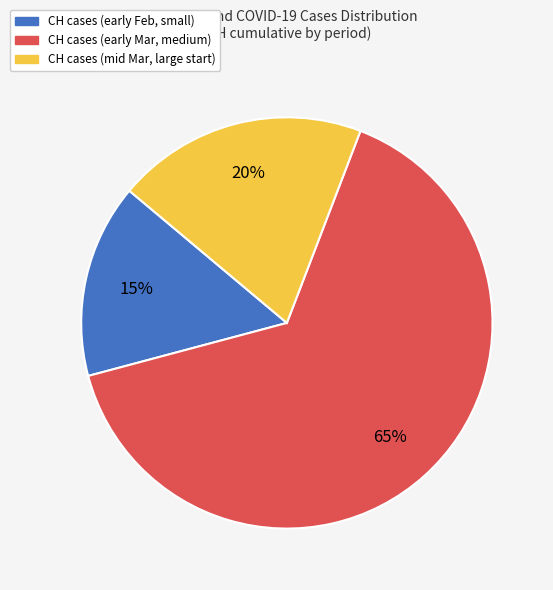

Does any single category account for the majority?

Yes